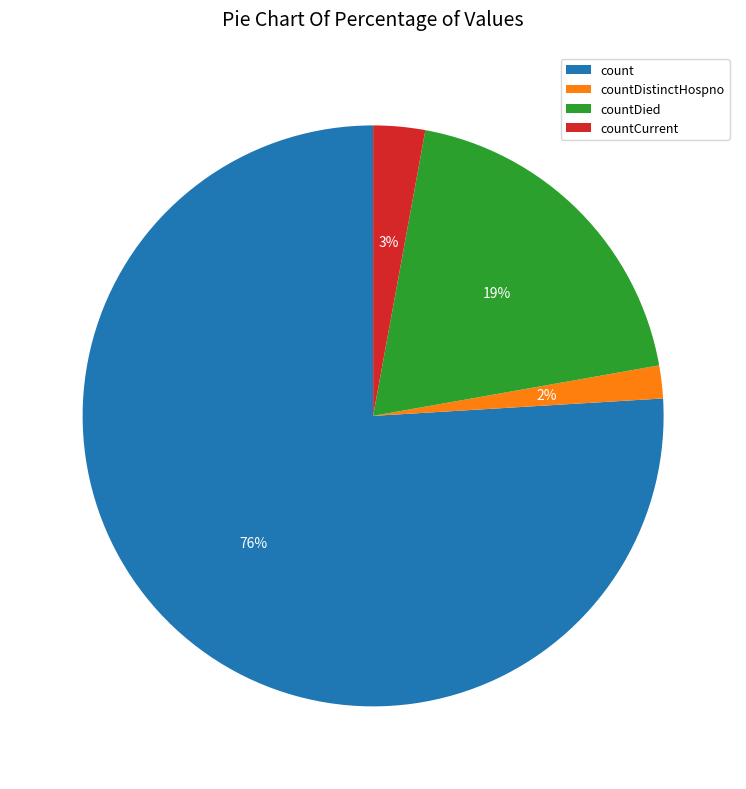

What is the ratio of the value at countDistinctHospno to the value at countDied?

0.1